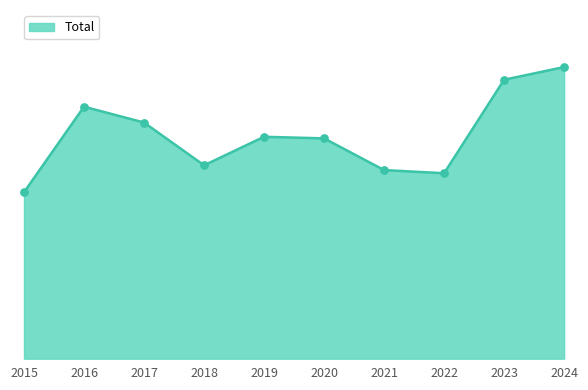

What is the change in value from 2018 to 2020?

+17